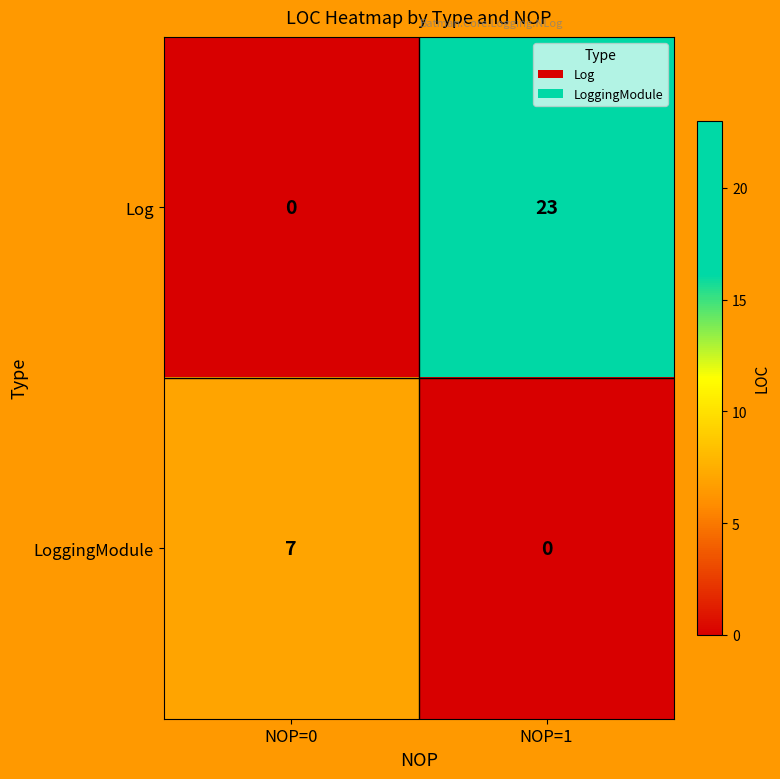

What is the sum of the LoggingModule values at NOP=0 and NOP=1?

7